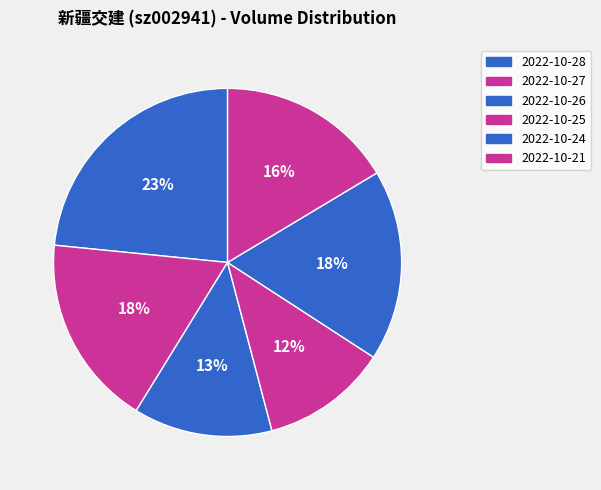

How many slices are in this pie chart?

6